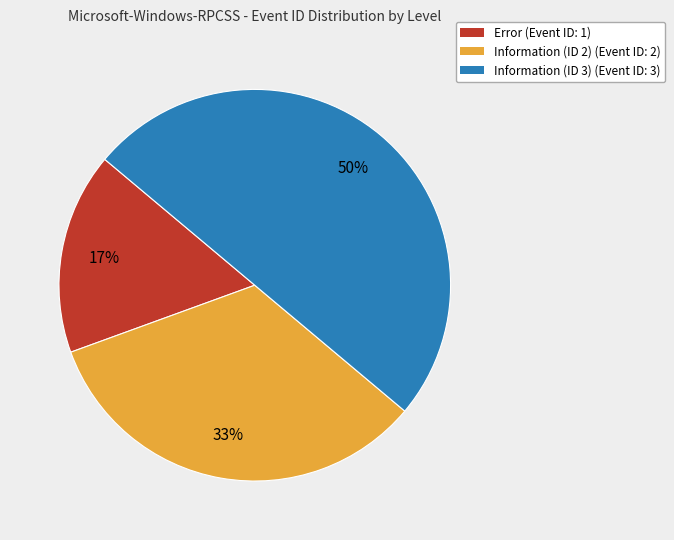

Does Error (Event ID: 1) account for over 50% of the chart?

No